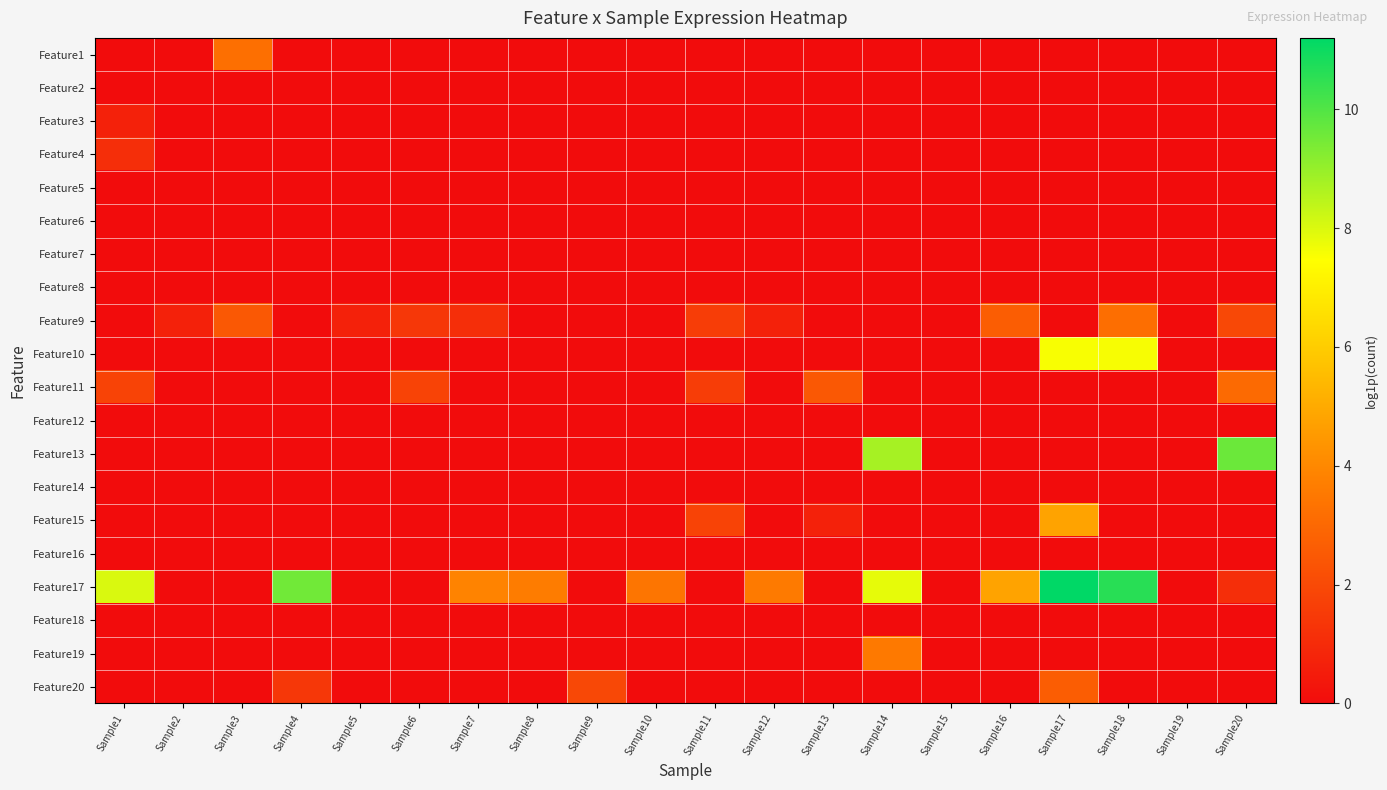

What is the greatest value displayed?

11.2